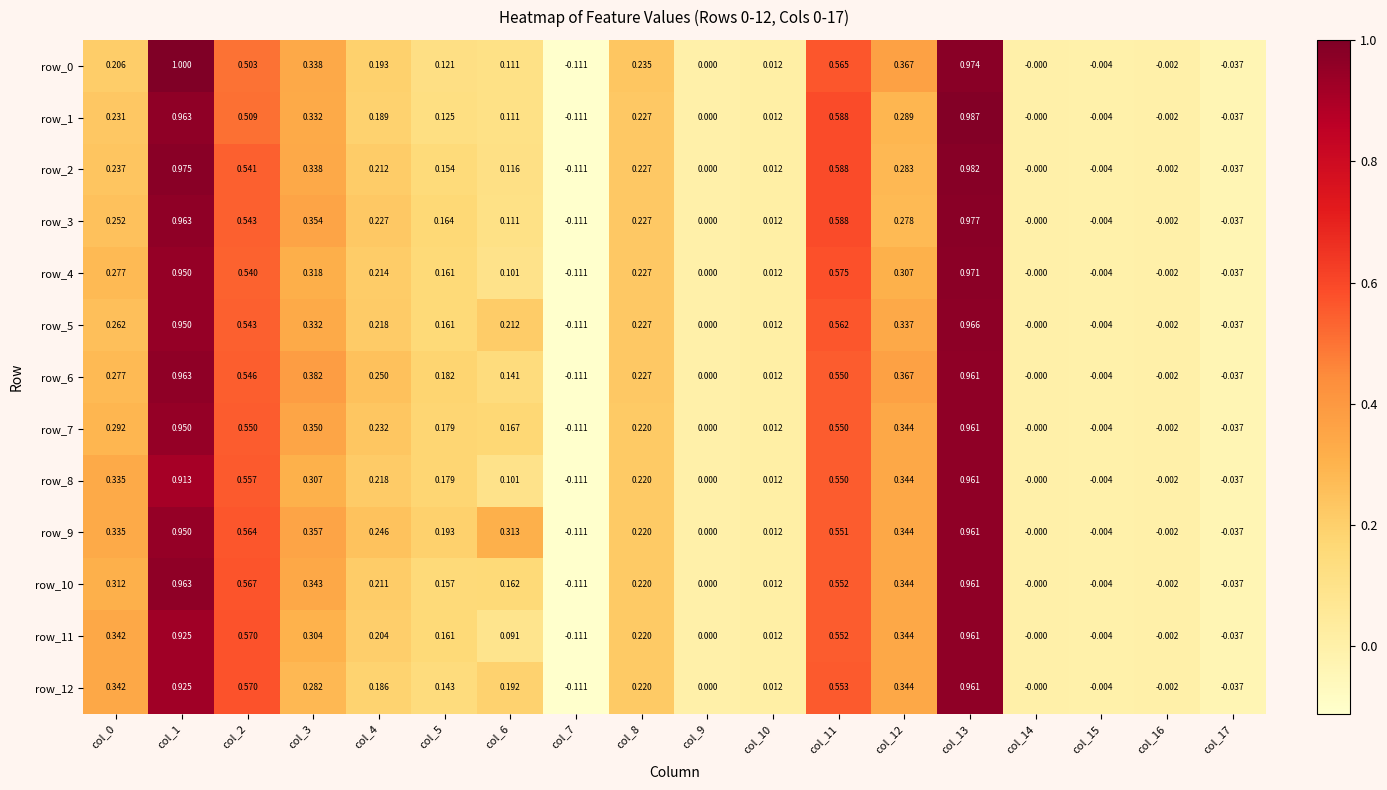

Count the number of data series in this chart.

13